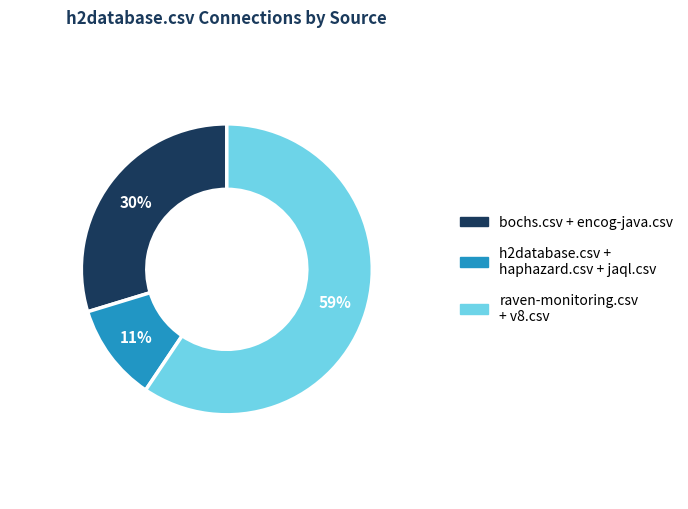

How many segments does this pie chart have?

3